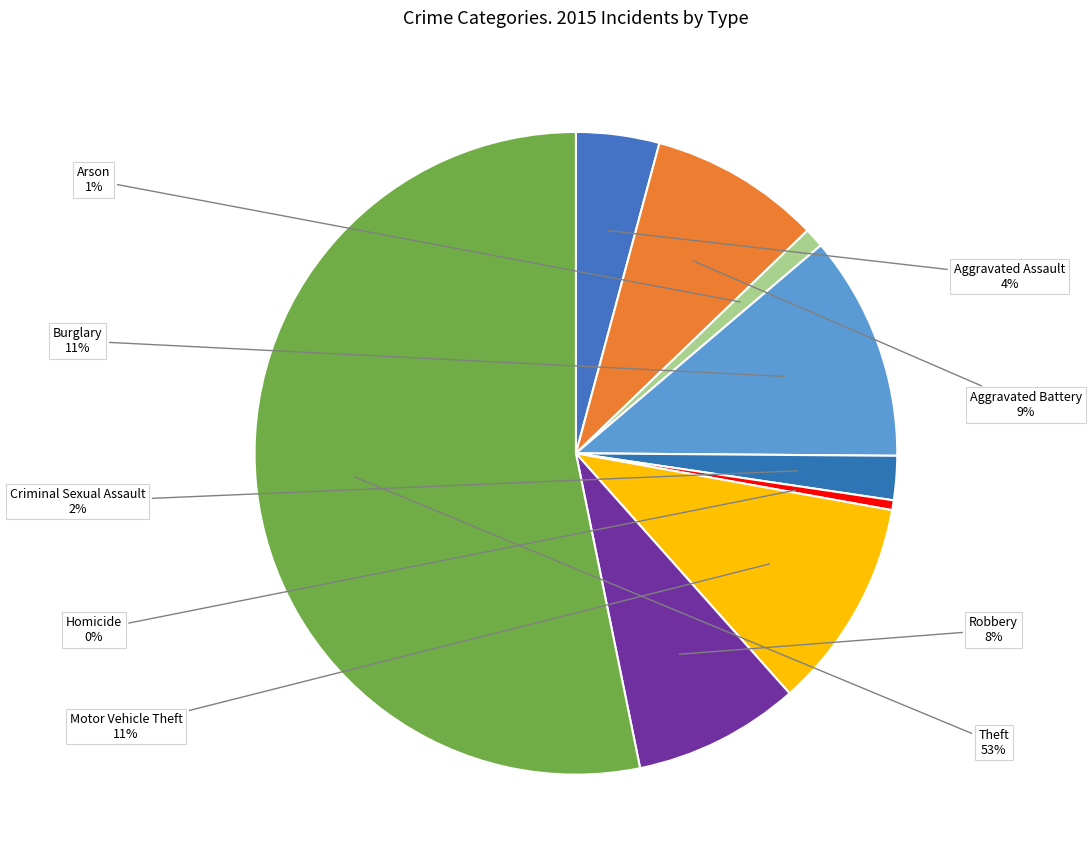

Is it true that Motor Vehicle Theft is 22% of the pie?

False